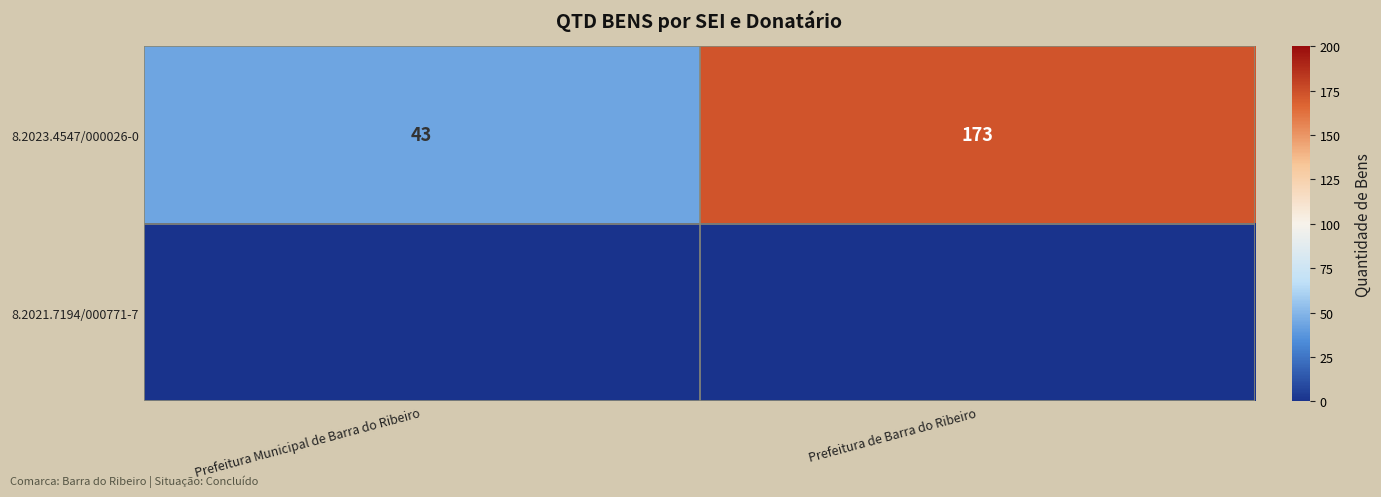

What is the difference between the maximum and minimum values in the 8.2023.4547/000026-0 series?

130